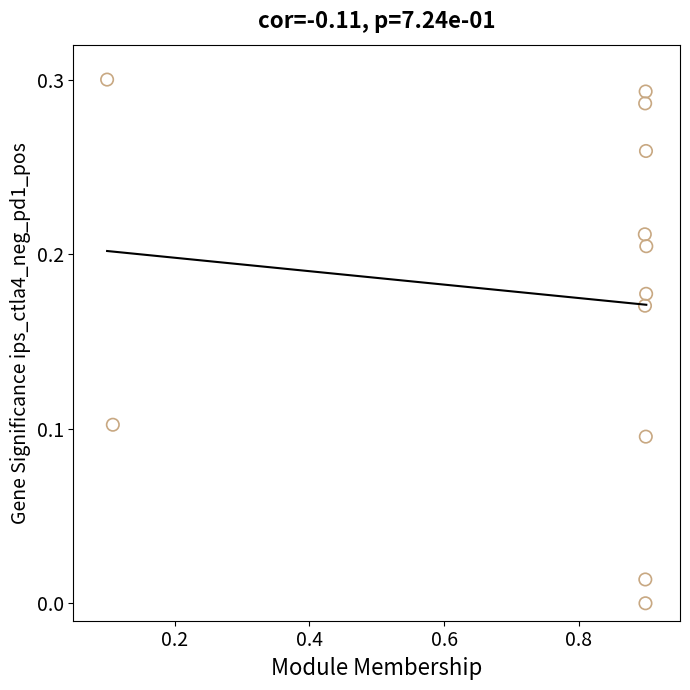

What is the range of X values (max minus min)?

0.8